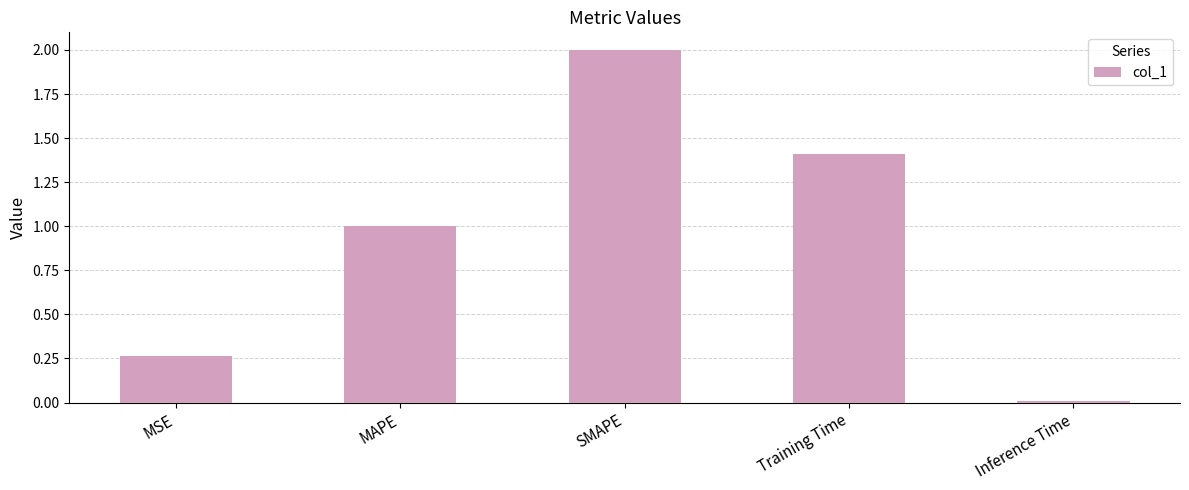

Is it true that the value at Inference Time is 0.0?

True